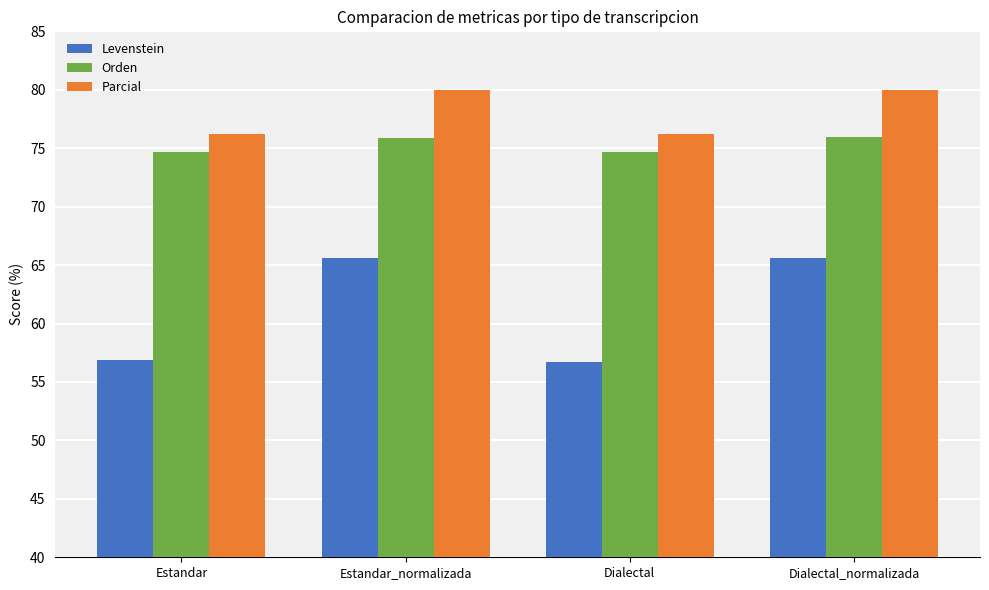

Is it true that Orden equals 135.3 at Dialectal_normalizada?

False